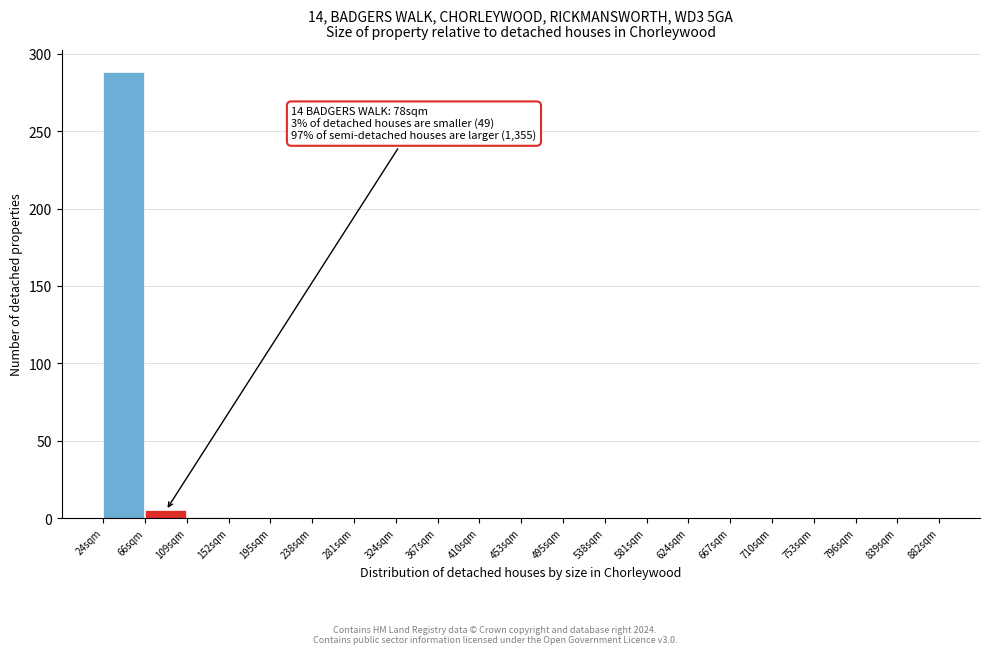

Over which range of the x-axis is the bar tallest?

25 to 65